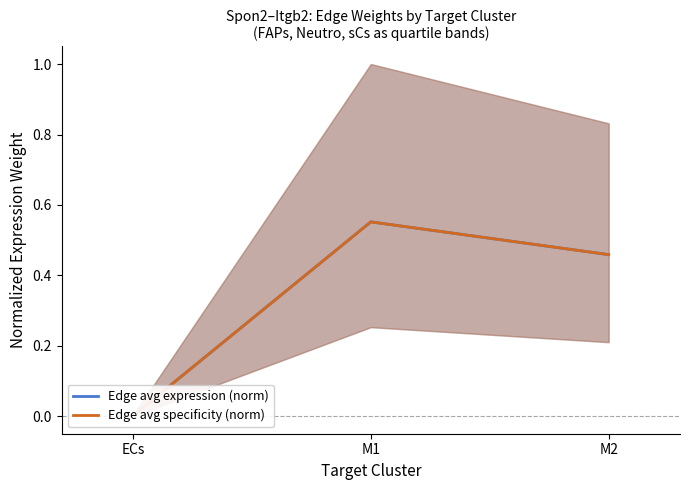

What is the total value across all series at M1?

1.1